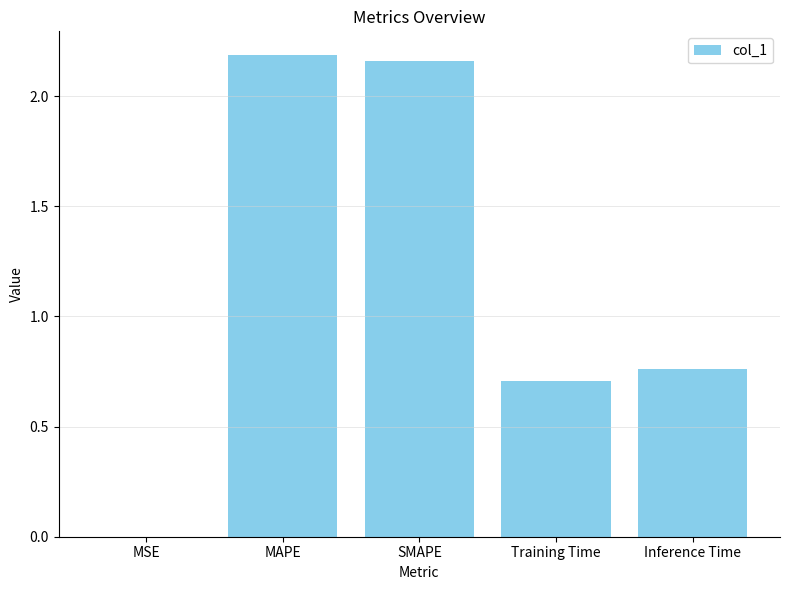

Are the bars horizontal?

No